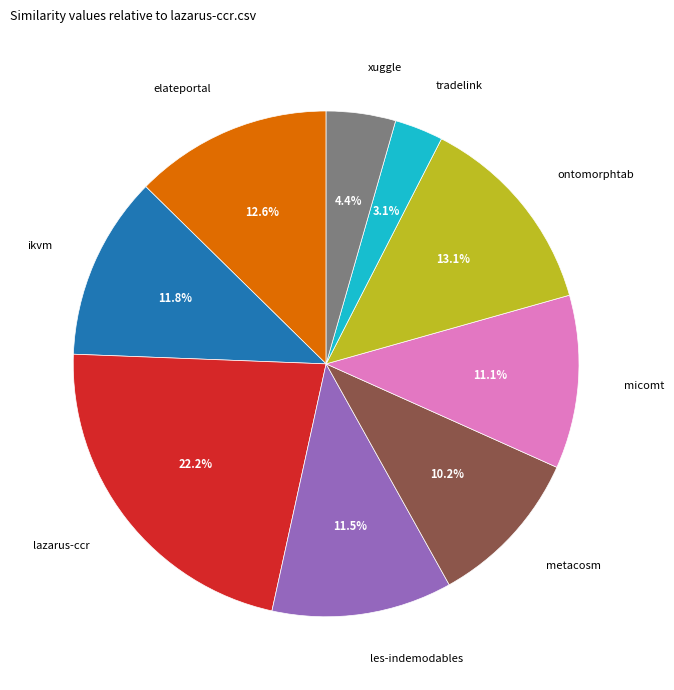

Does xuggle account for over 50% of the chart?

No